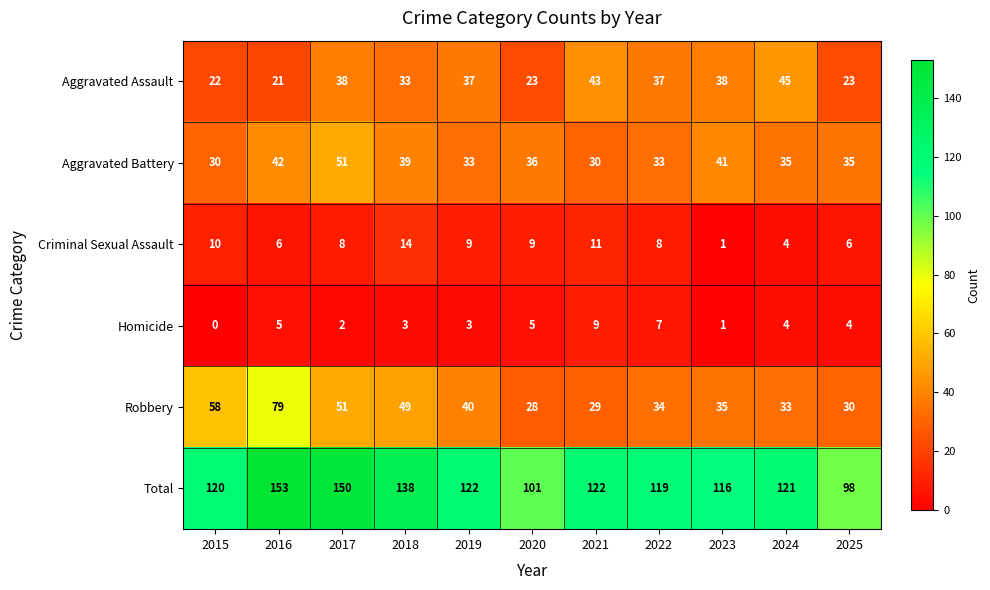

What is the maximum value for Total?

153